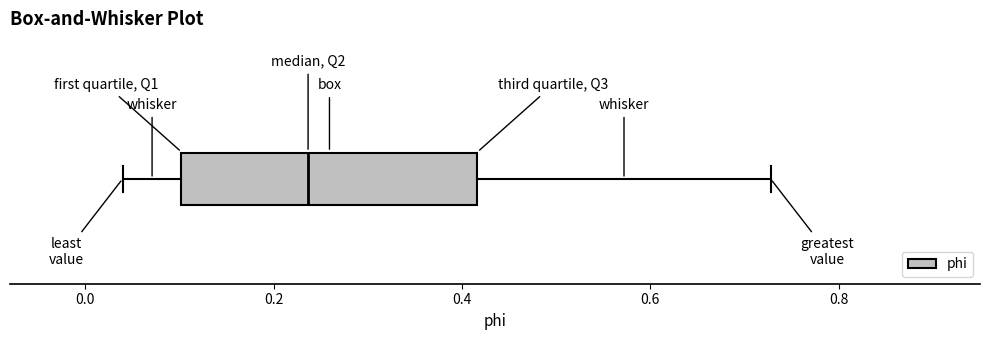

Read this box plot against the x-axis: the position of the median line, the range covered by the box, and the ends of both whiskers. The values are not printed on the chart, so give them approximately, as read against the axis.

median 0.24, box 0.10 to 0.42, whiskers 0.04 to 0.72